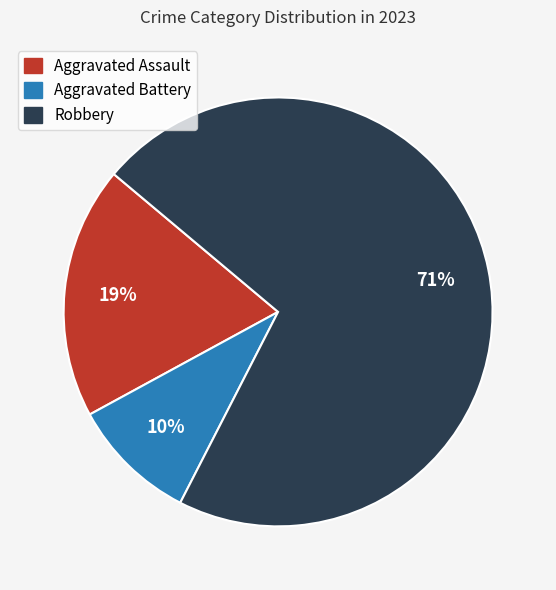

To the nearest percent, what is the combined percentage of Aggravated Assault and Robbery?

90%